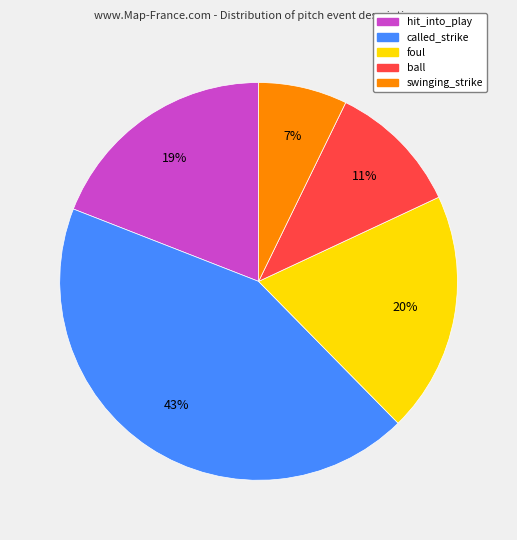

Which category has the smallest portion of the pie?

swinging_strike